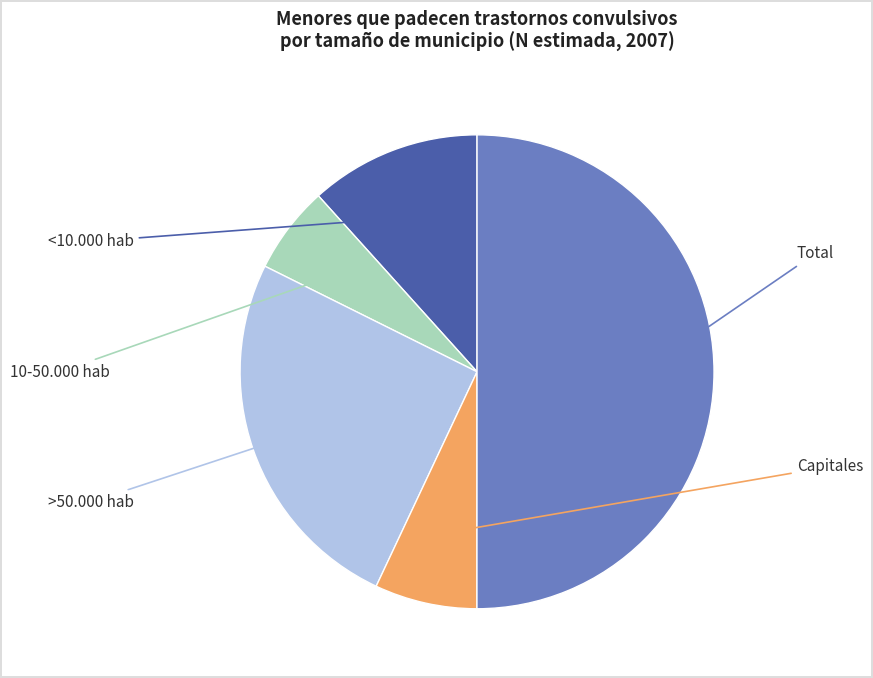

Count the number of slices in the pie.

5